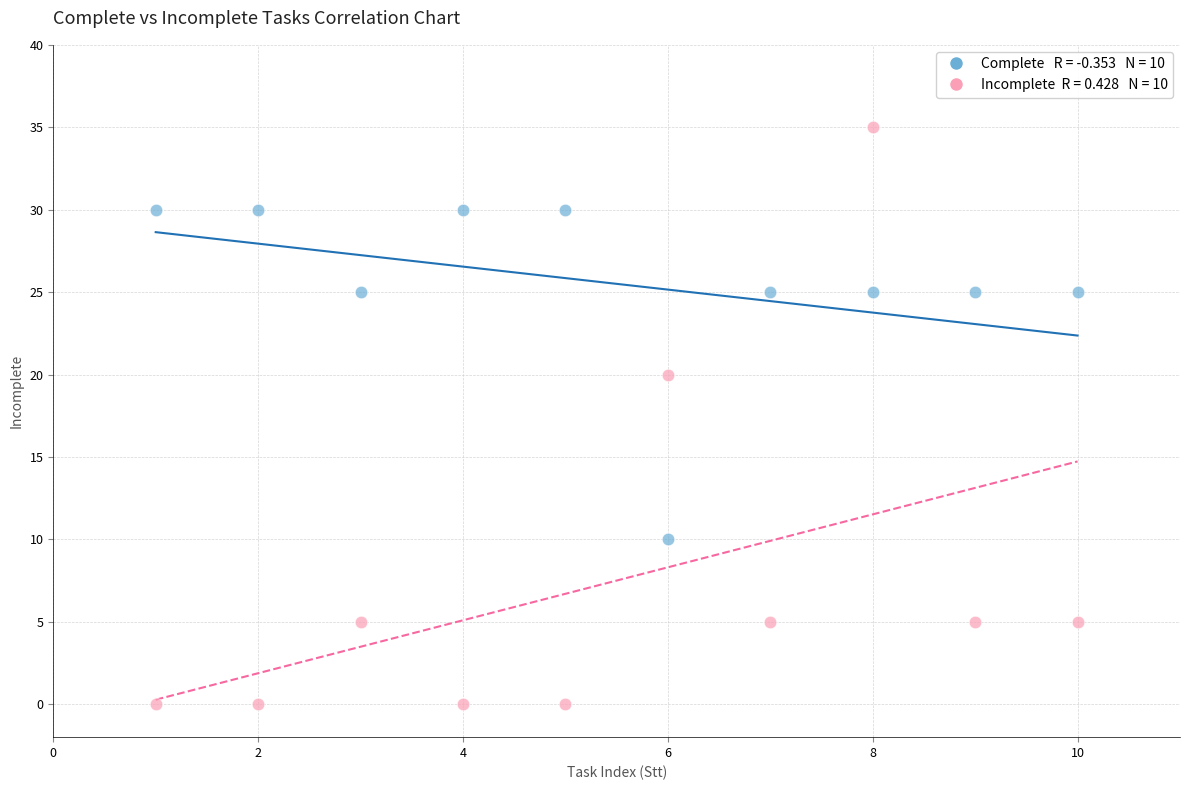

Across all series, what Y value is closest to 17?

20